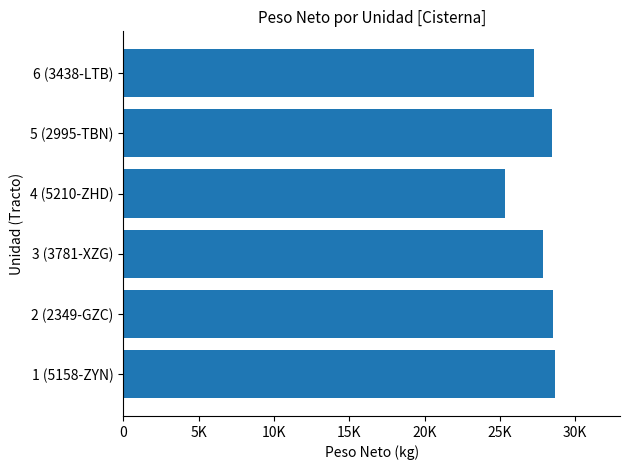

Are the bars horizontal?

Yes